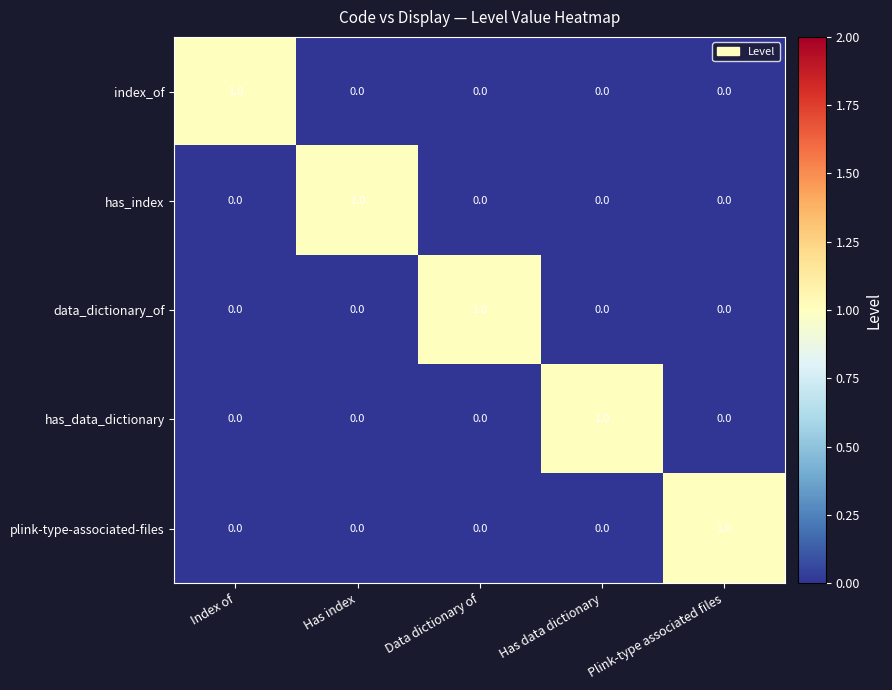

Is it true that has_data_dictionary equals 0 at Plink-type associated files?

True